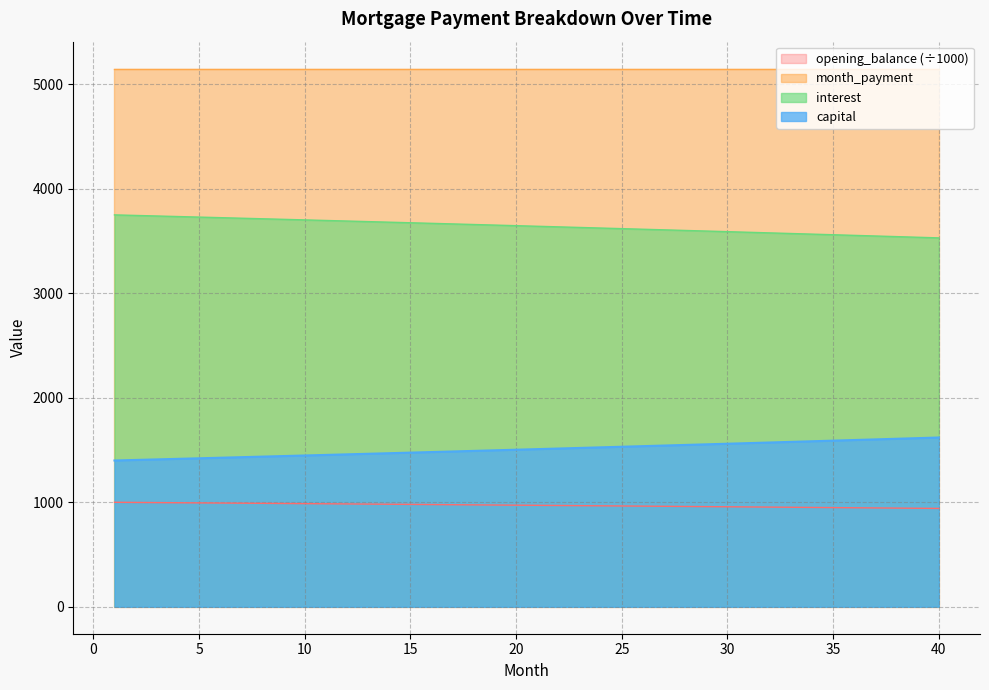

True or false: capital has more than 0 interior local peaks.

False